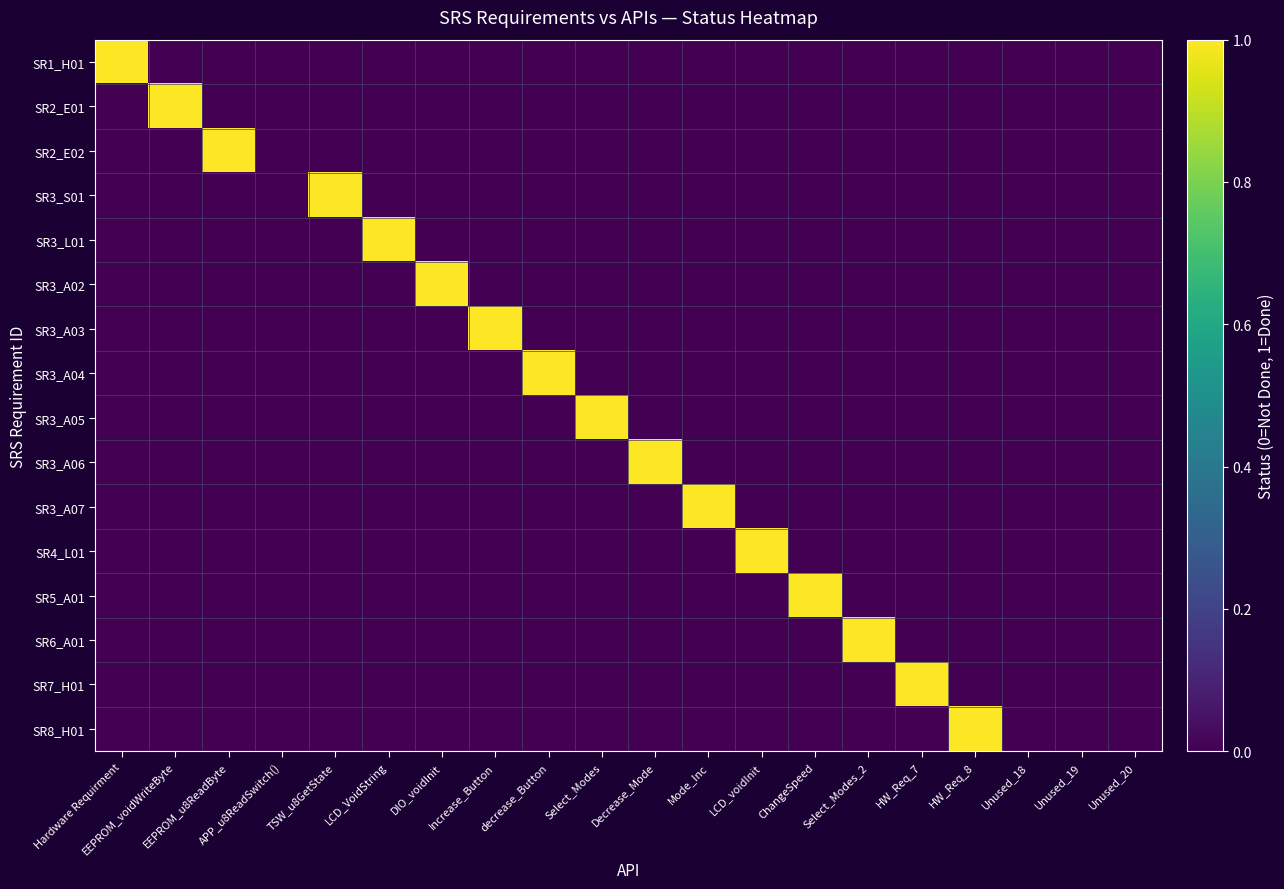

Which label corresponds to the largest value in the chart?

Hardware Requirment